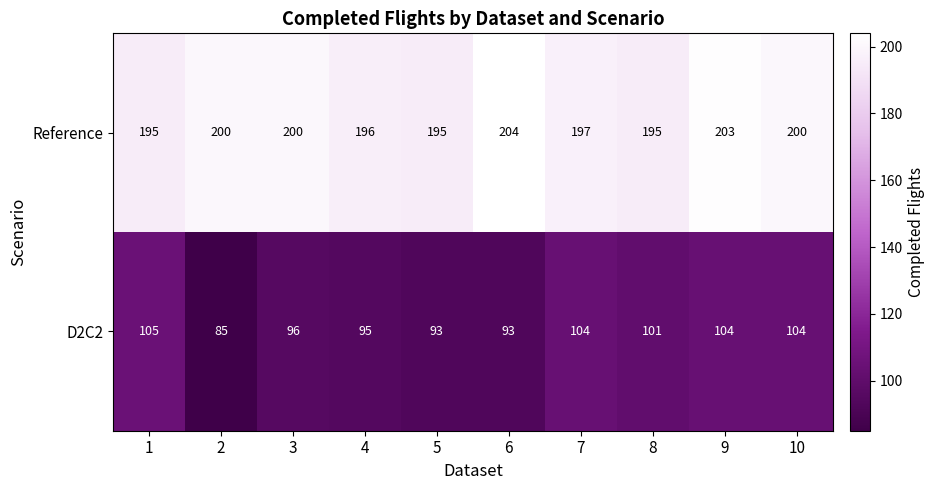

At how many categories does at least one series exceed 194?

10